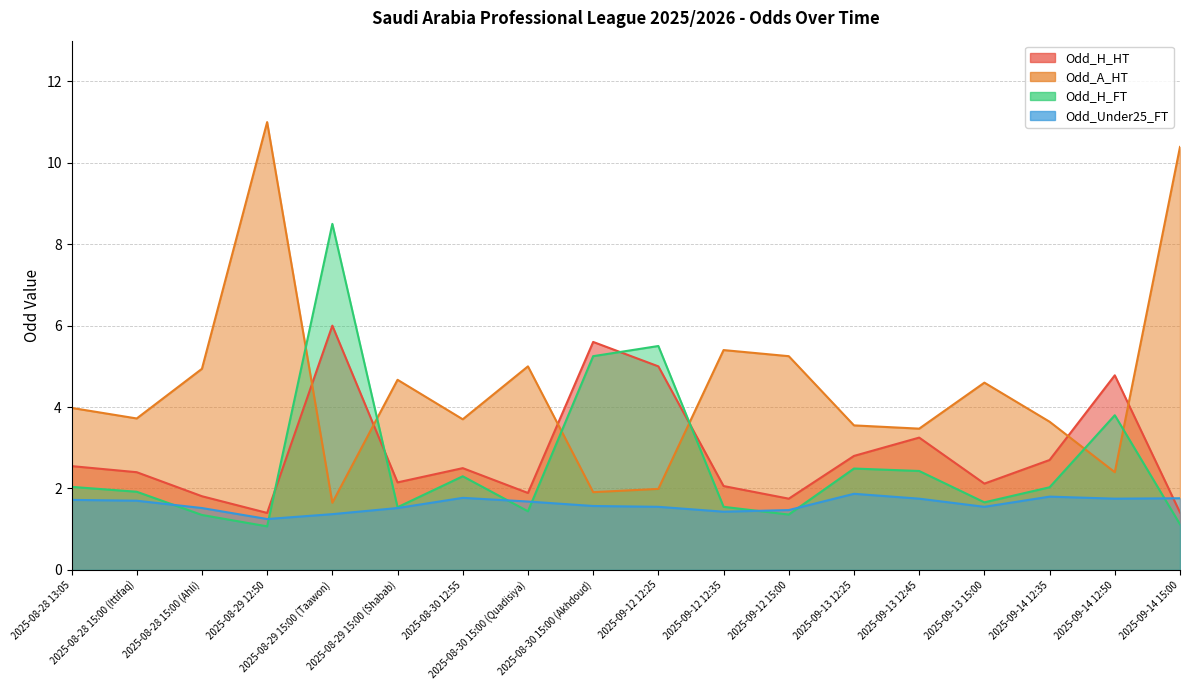

At which label does Odd_H_HT first exceed 2?

2025-08-28 13:05